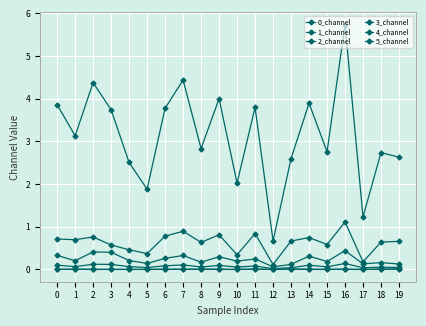

How many lines are shown in the chart?

6